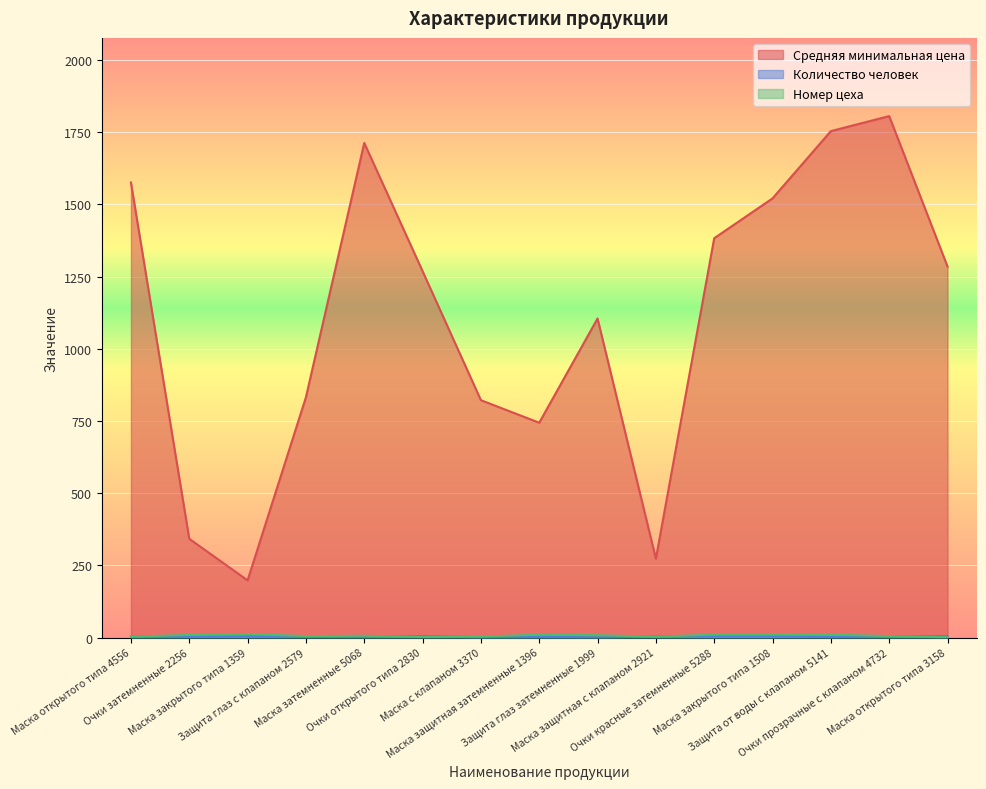

Where is the first local minimum for Количество человек?

Маска с клапаном 3370